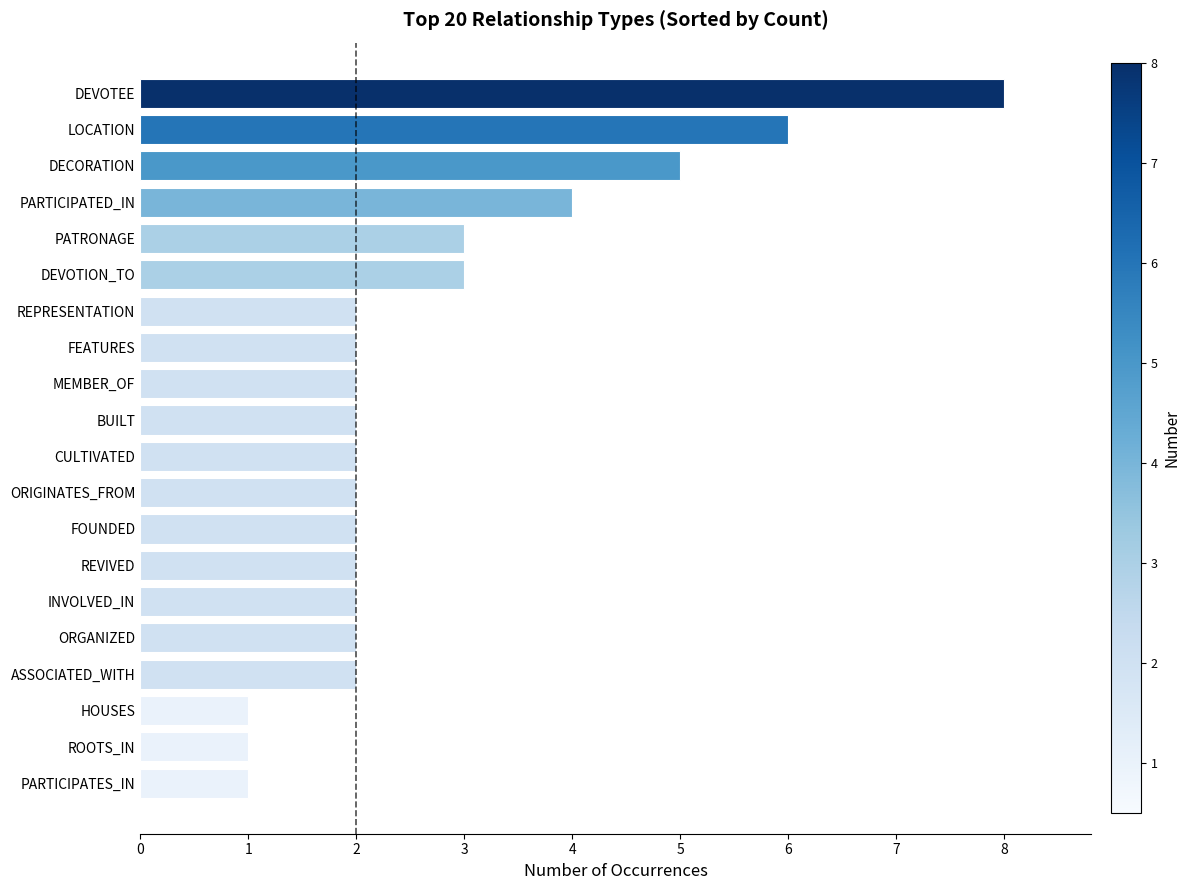

The value at MEMBER_OF is 2. True or false?

True